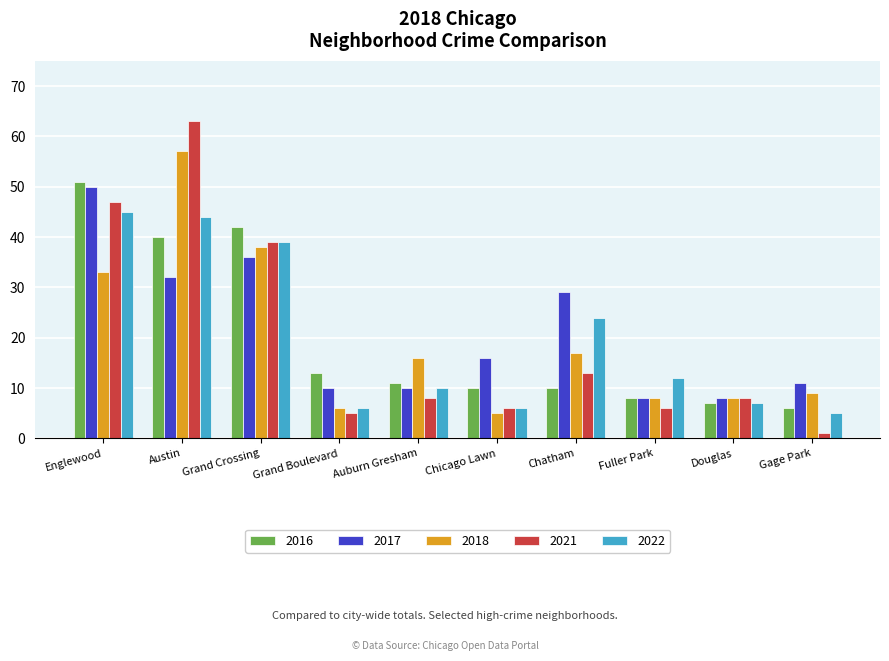

How many bars are there in each group?

5